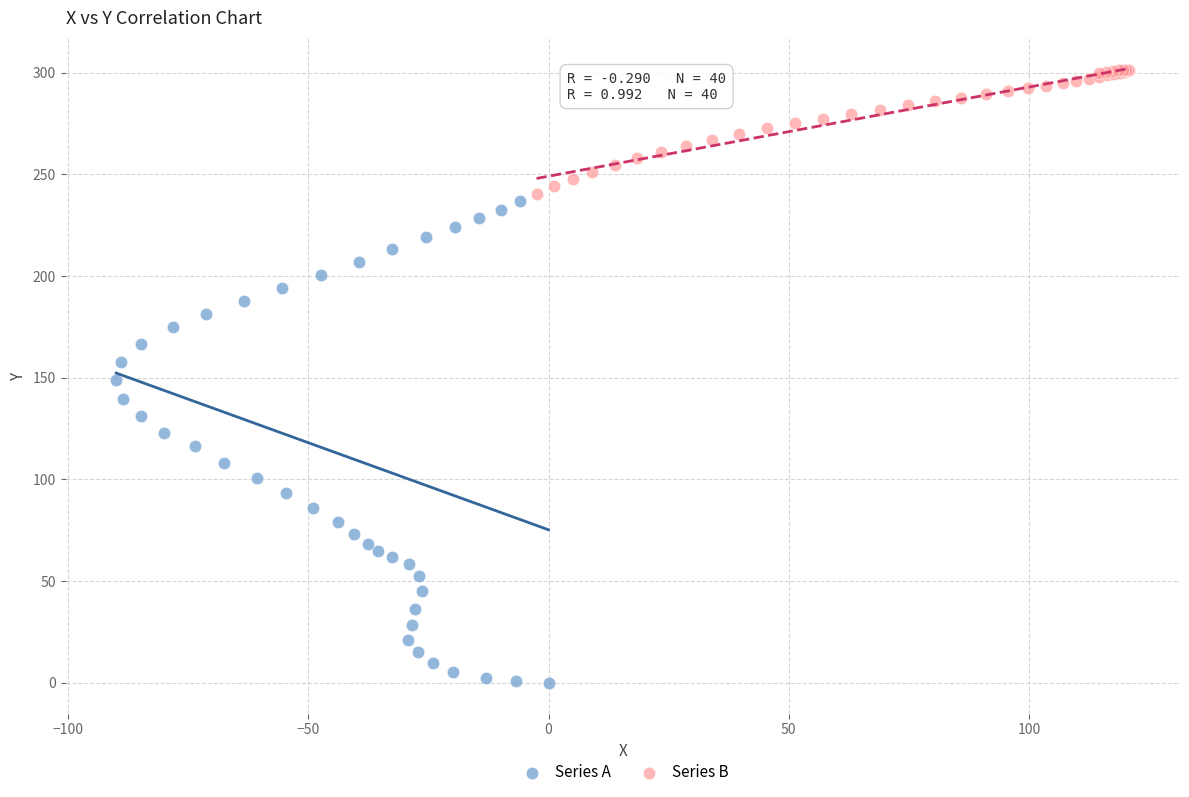

Which series reaches the maximum Y coordinate?

Series B